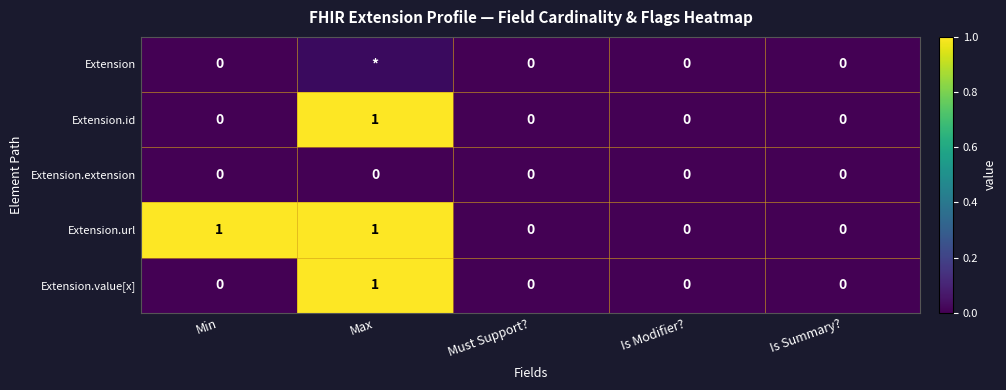

Count the Extension.id values in the range 0 to 1.

5